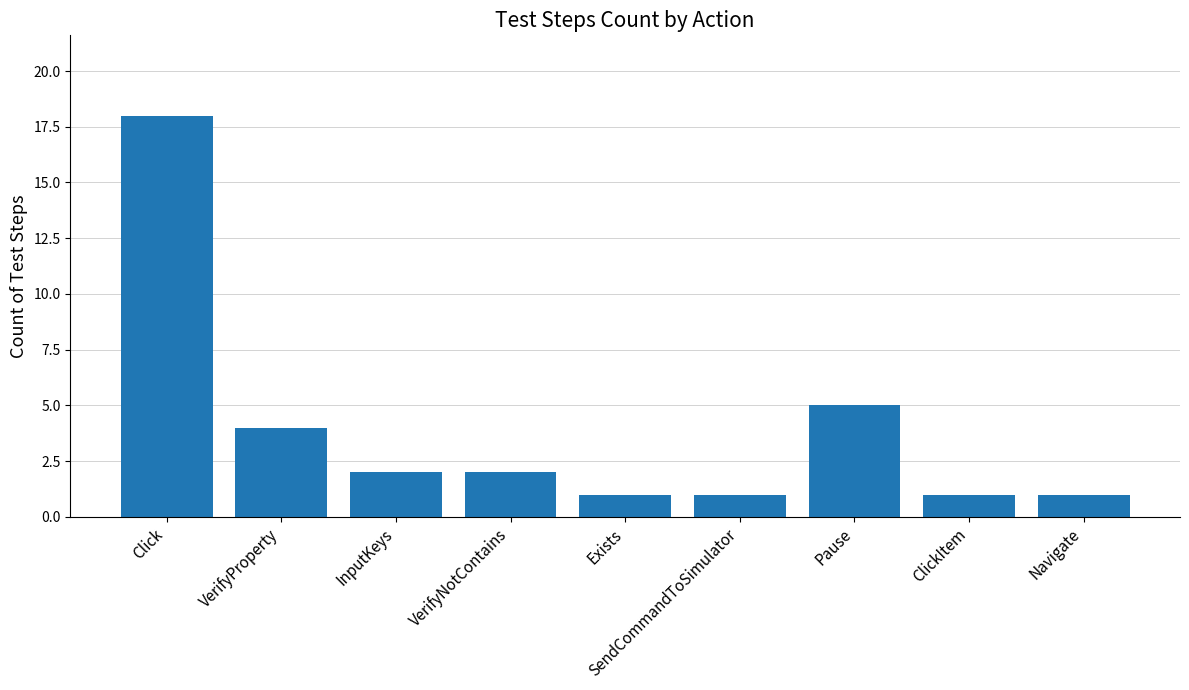

How many bars are there in total?

9